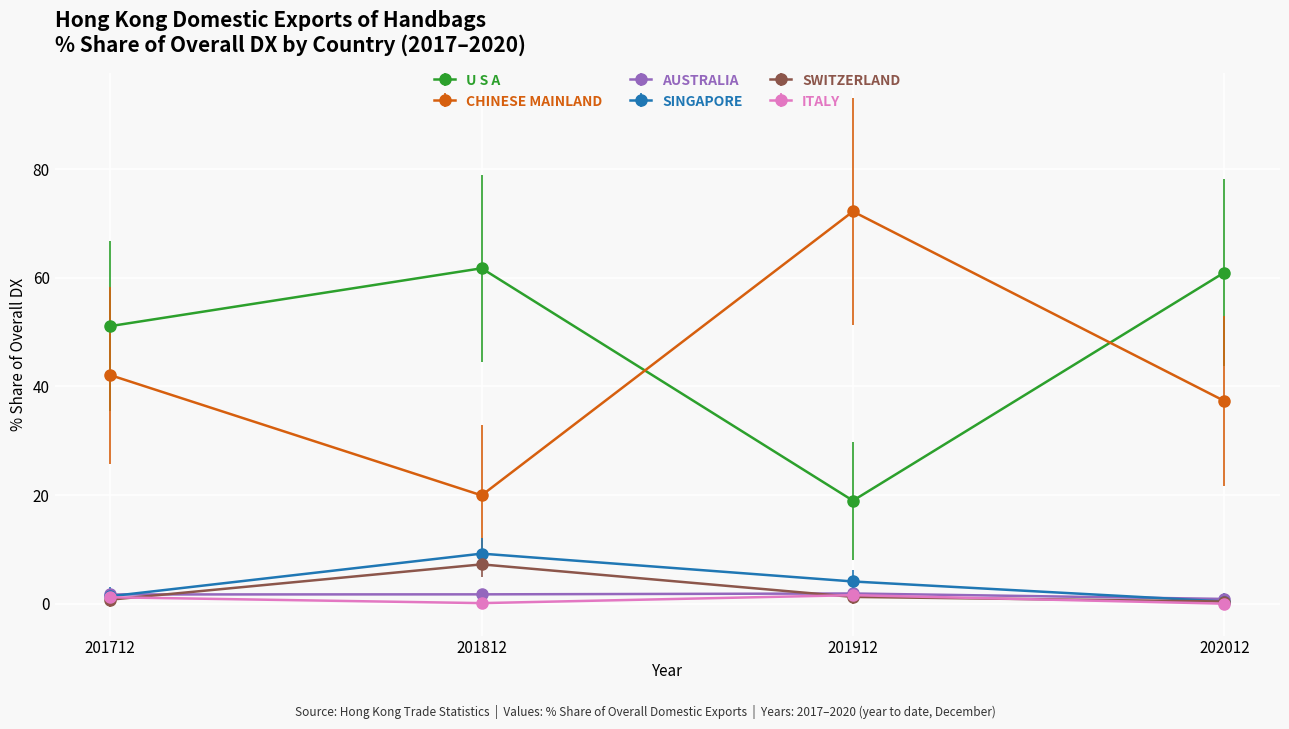

What is the value of the CHINESE MAINLAND point at the 1st from the left?

42.1